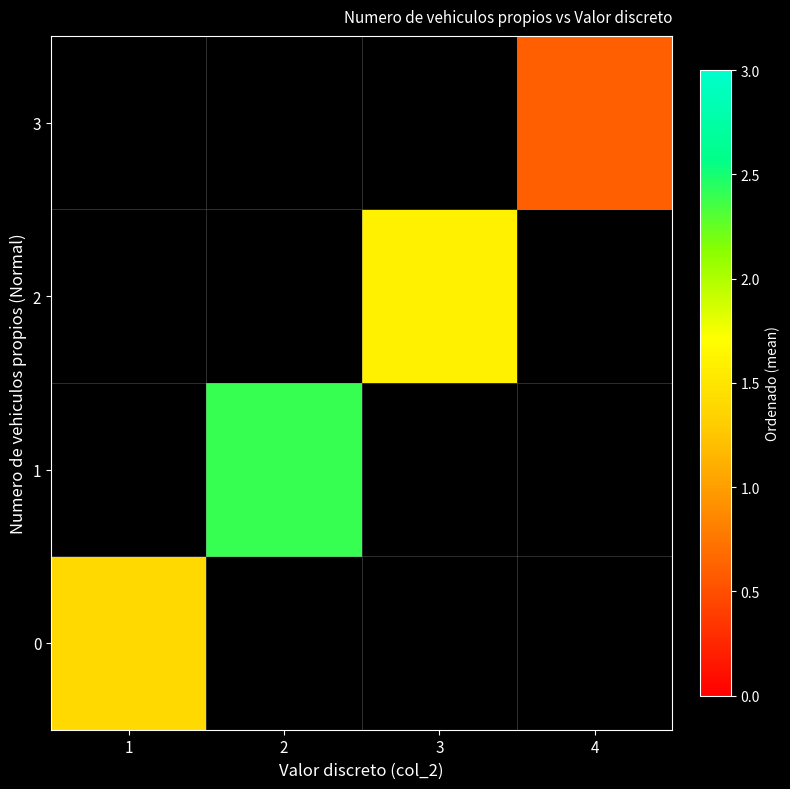

At how many categories does at least one series exceed 1?

3